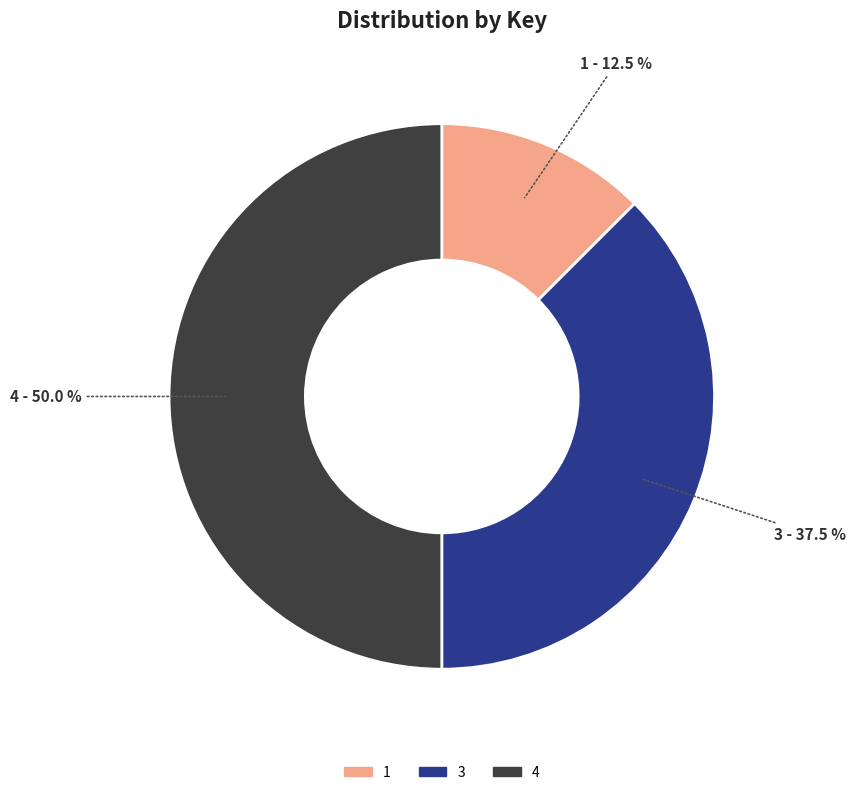

What is the total percentage of 4 and 3?

87.5%